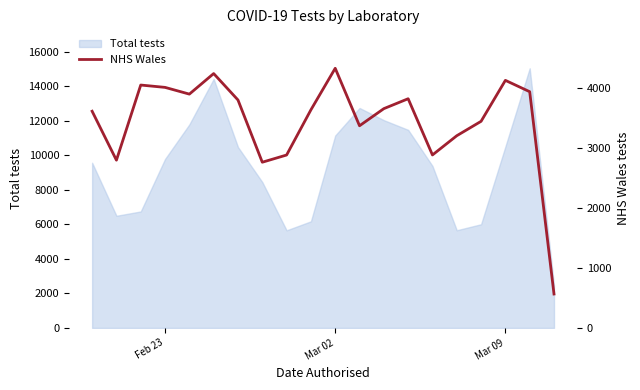

The value at Feb 23 is 4005. True or false?

True